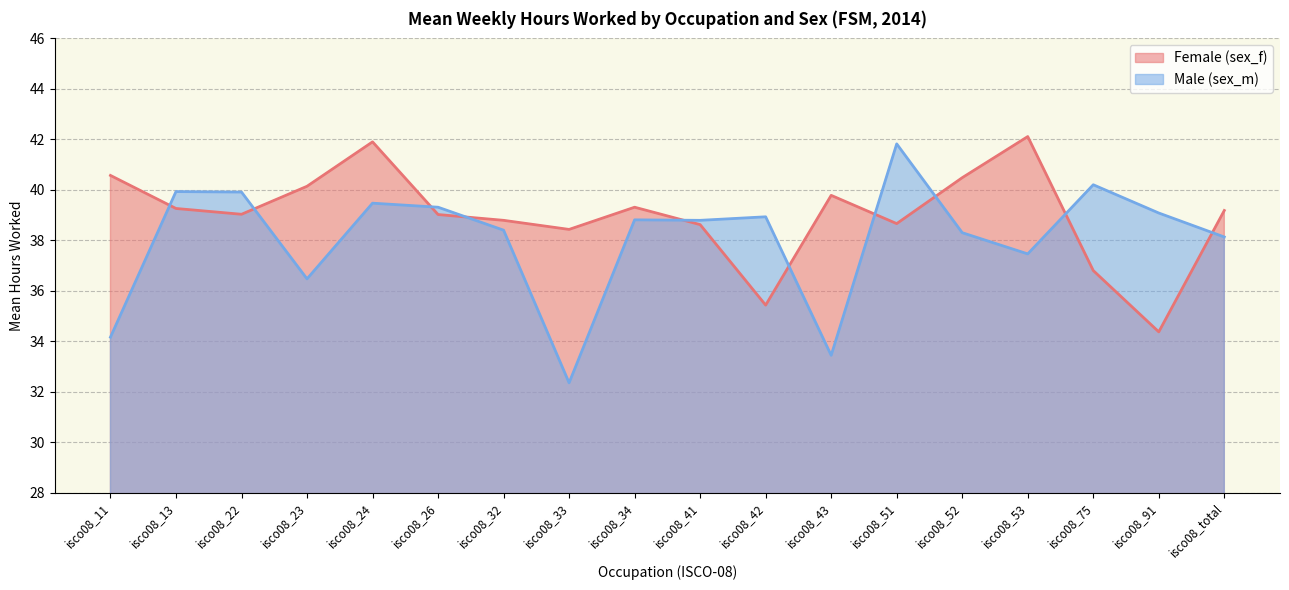

How many data points does each series have?

18